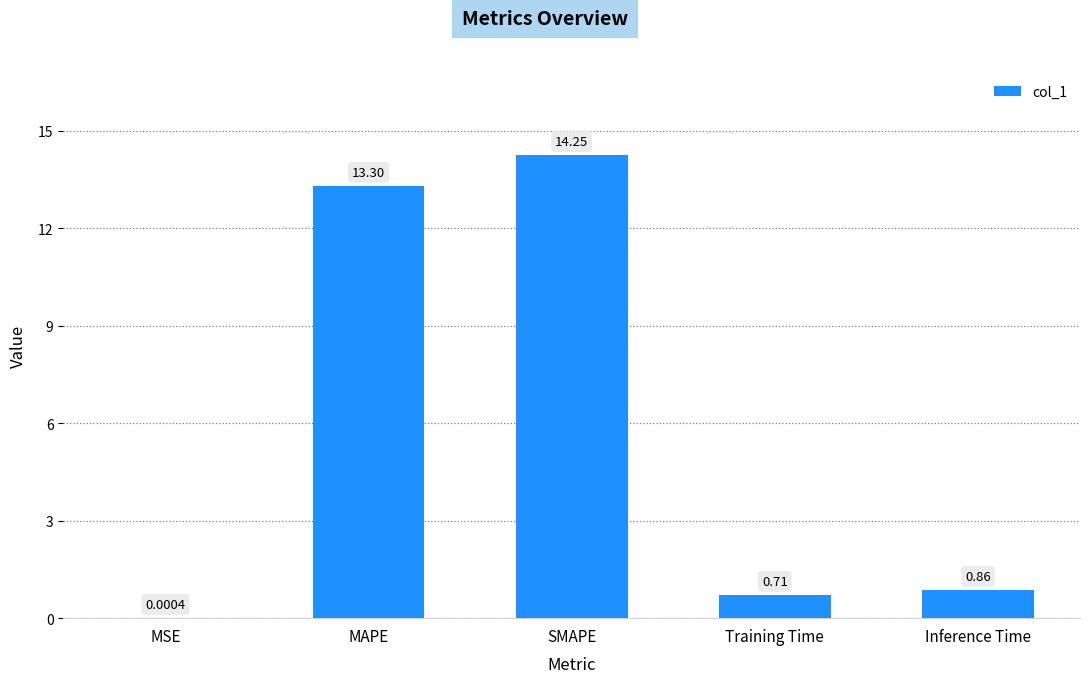

Which category has the highest value across all series?

SMAPE